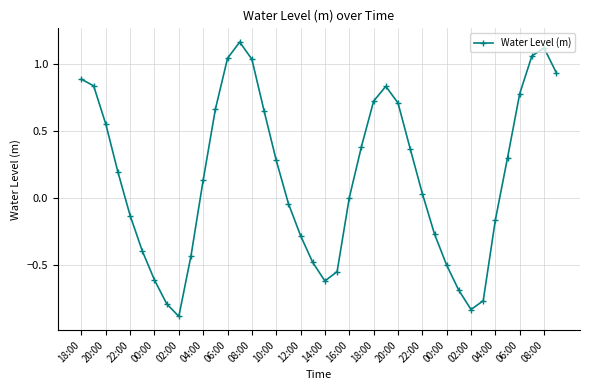

What is the difference between the second highest and second lowest values?

1.9